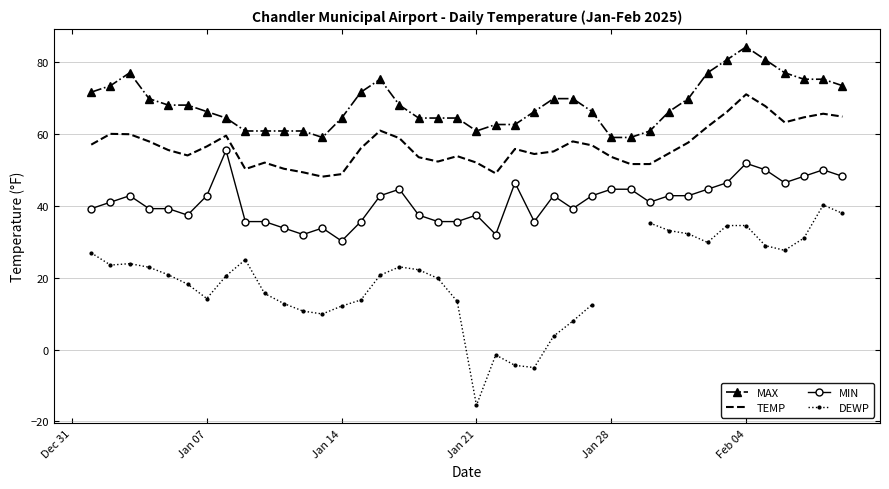

True or false: MAX and TEMP intersect in this chart.

False